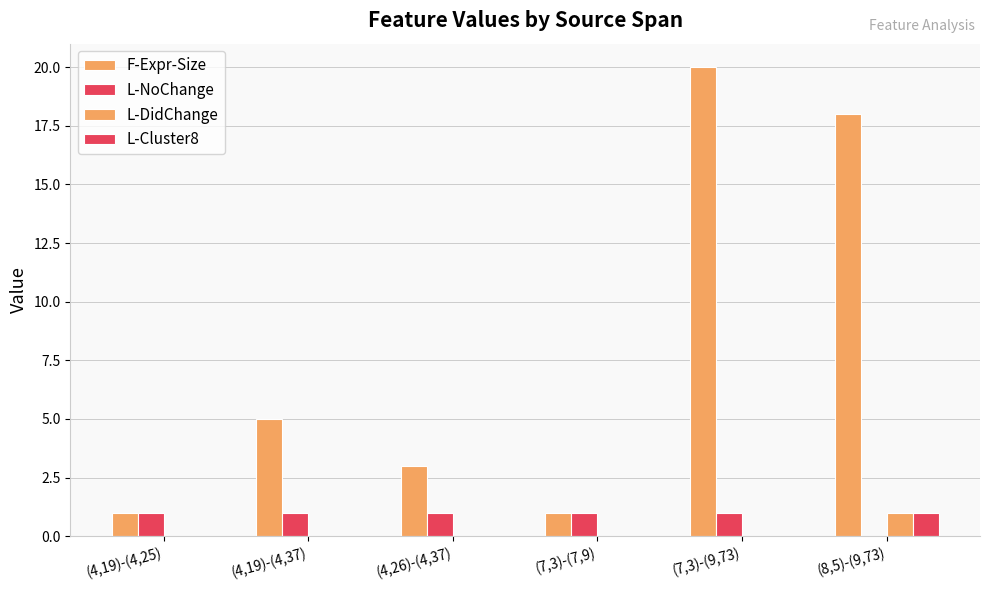

How many L-Cluster8 values are between 0 and 1?

6